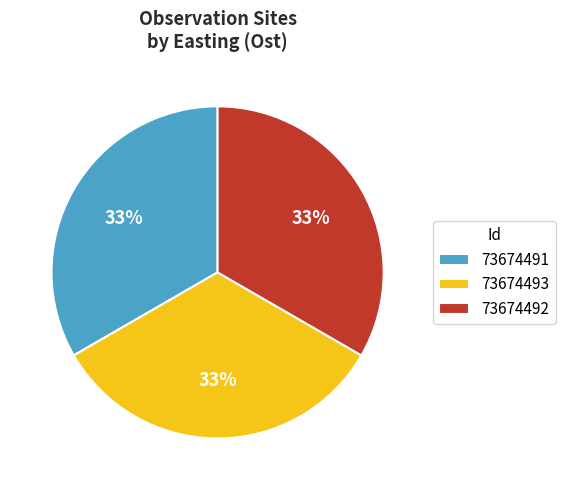

What is the ratio of the value at 73674493 to the value at 73674491?

1.0